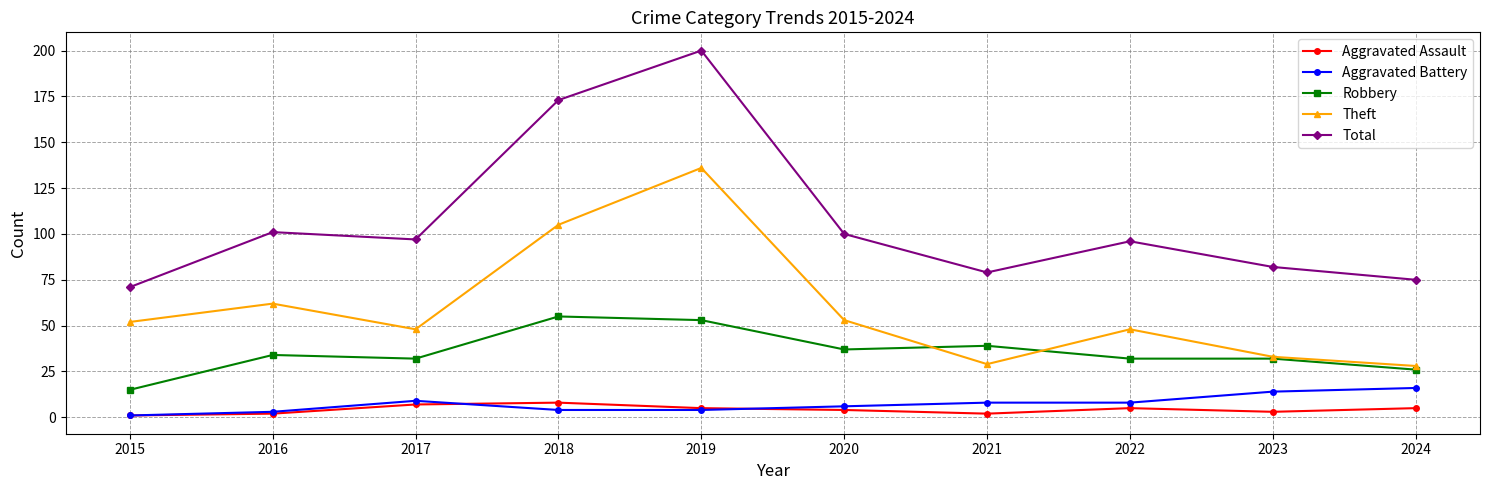

What is the difference between the highest and lowest values at 2020?

96